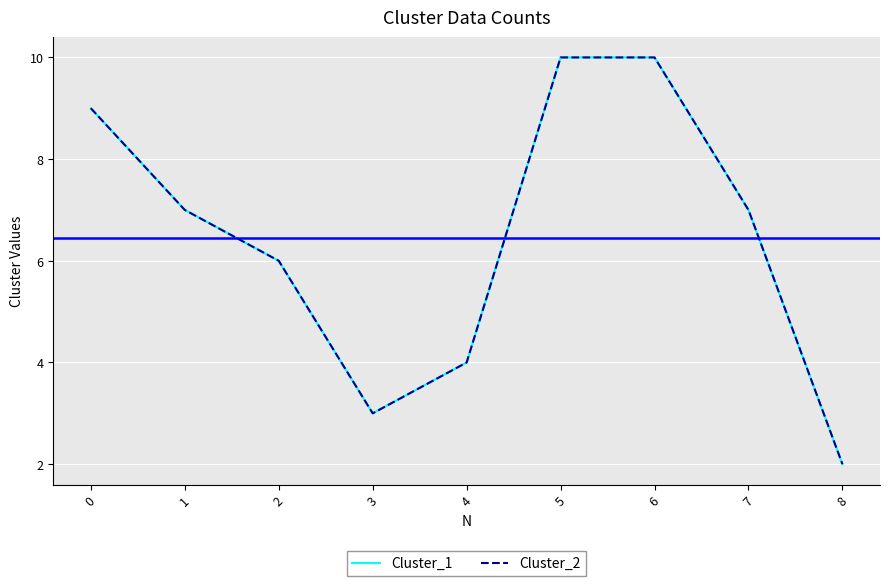

What is the total value across all series at 3?

6